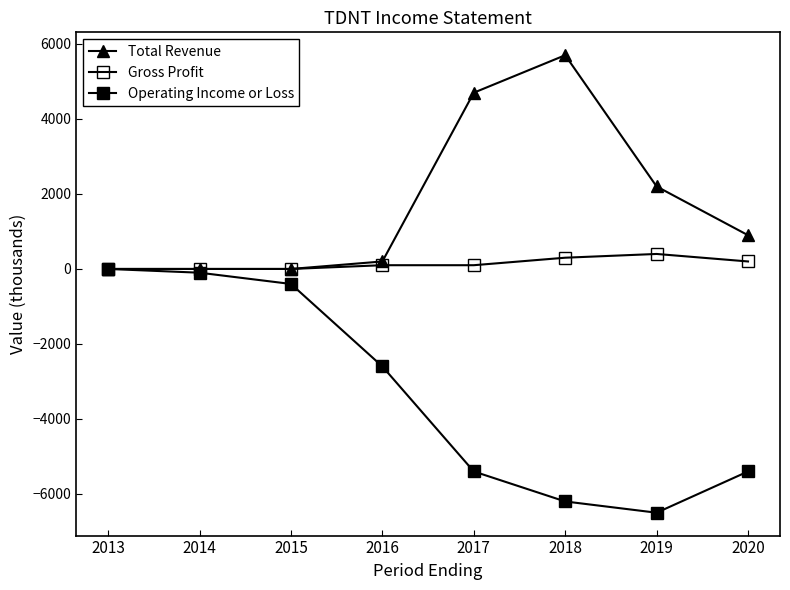

What is the value of the Total Revenue point at the 8th from the left?

900